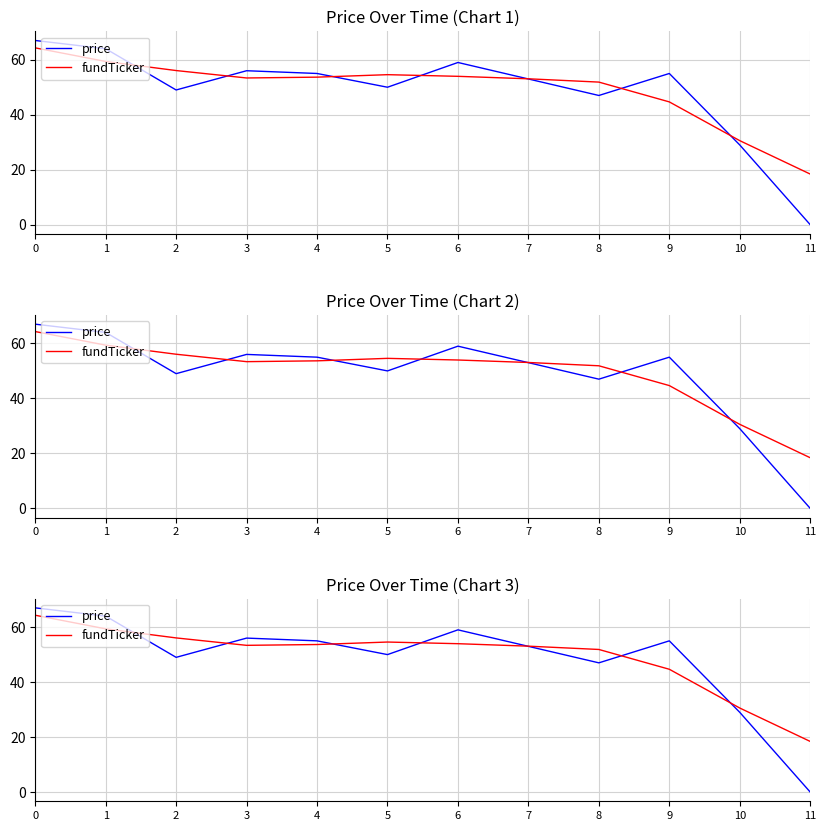

Where is the first local minimum for price?

2